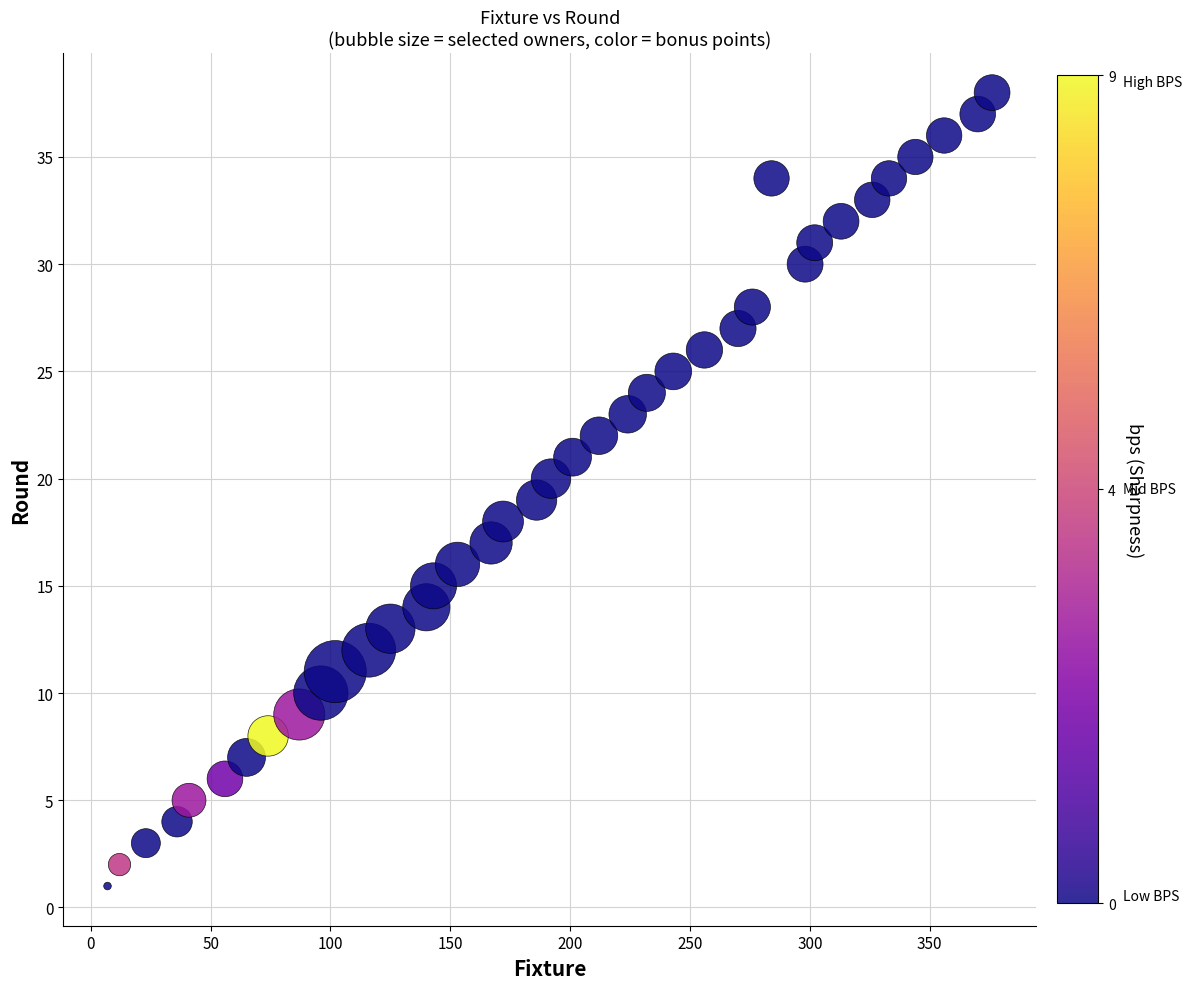

What is the range of Y values (max minus min)?

37